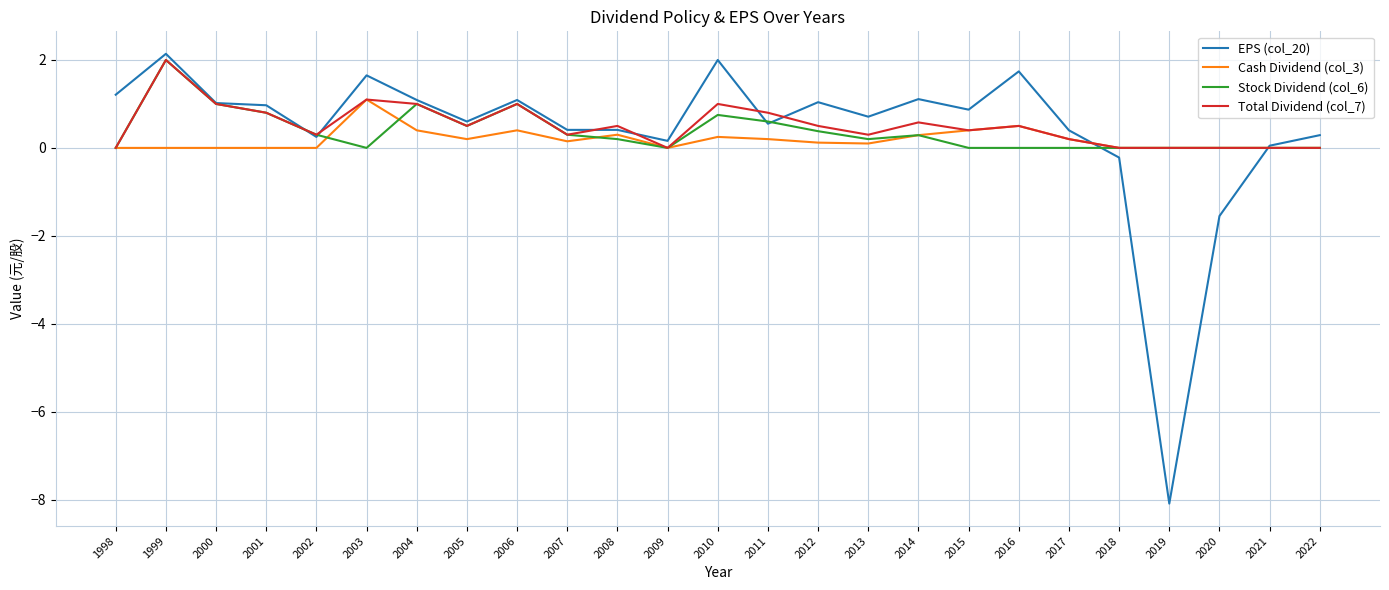

What is the sum of the Cash Dividend (col_3) values at 2020 and 2013?

0.1